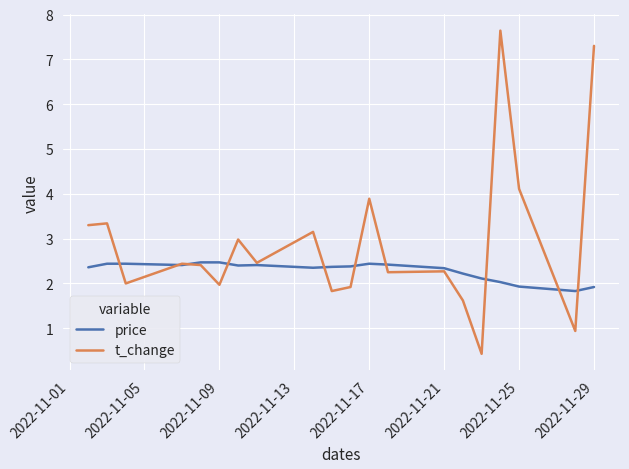

Rank the series by their maximum value, from lowest to highest.

price, t_change